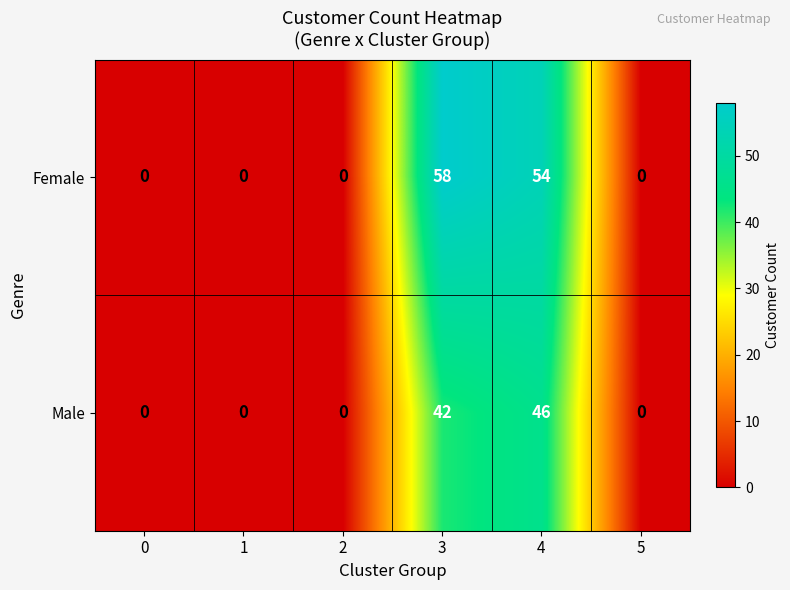

Which series has the largest total across all categories?

Female